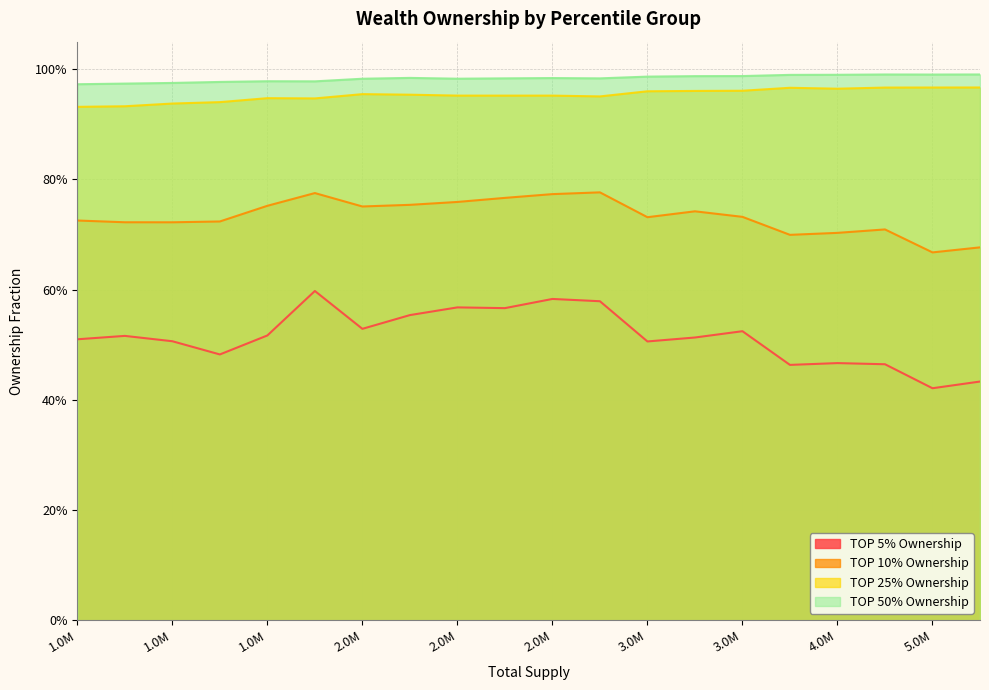

At 2228530, list the series in order from largest to smallest.

TOP 50% Ownership, TOP 25% Ownership, TOP 10% Ownership, TOP 5% Ownership